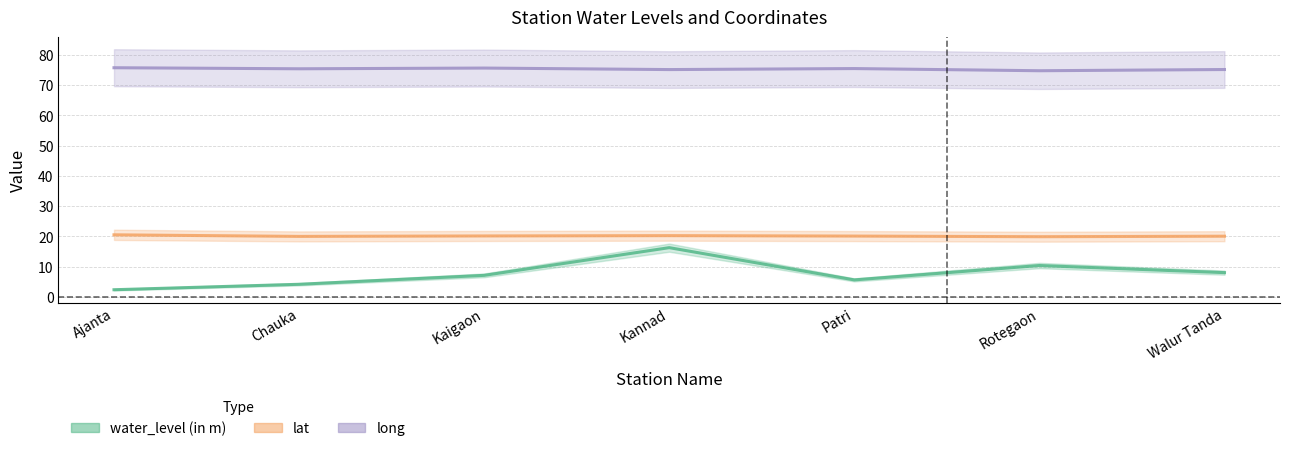

What is the difference between the second highest and minimum values in the water_level (in m) series?

8.0